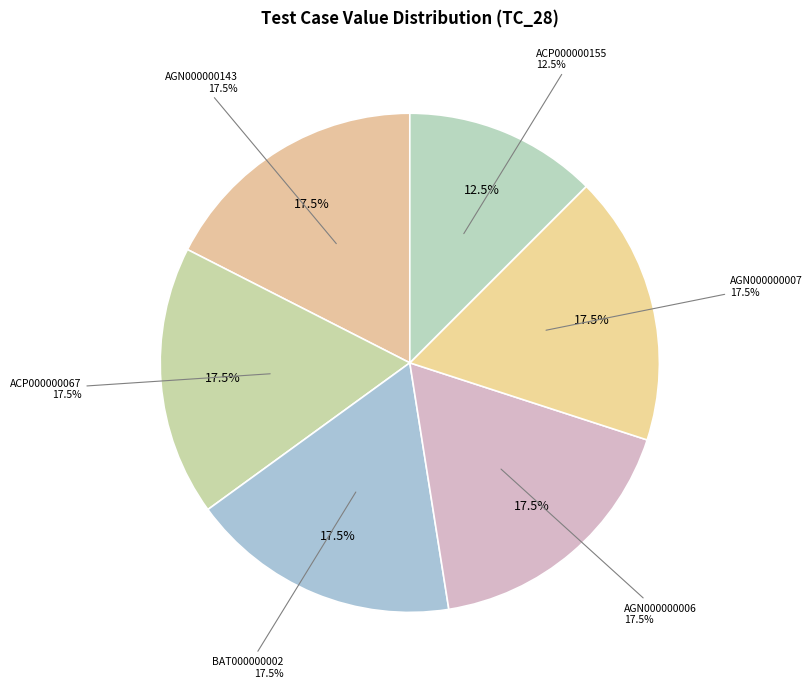

Is there a majority slice in this chart?

No